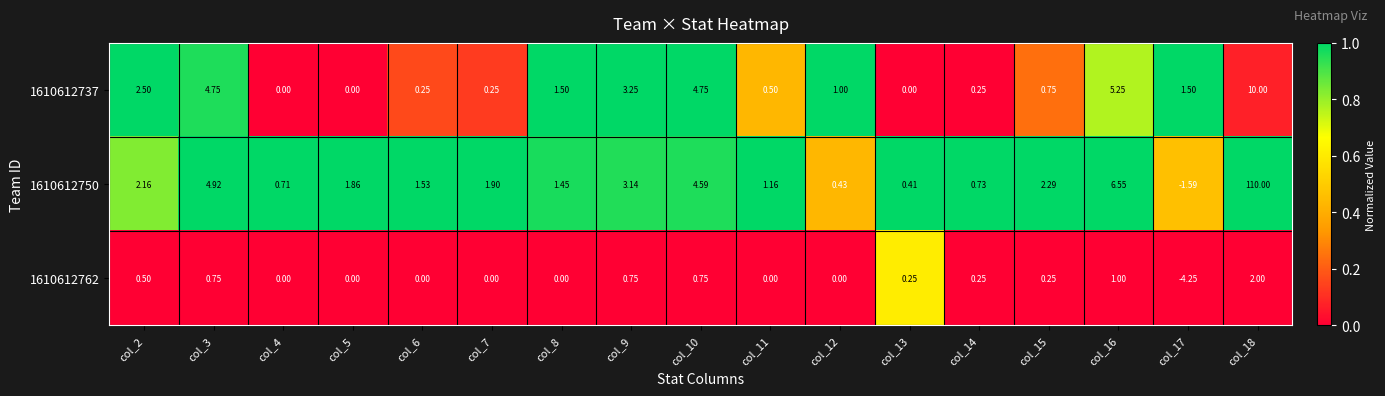

Is the value of 1610612737 at col_13 greater than the value of 1610612762 at col_9?

No